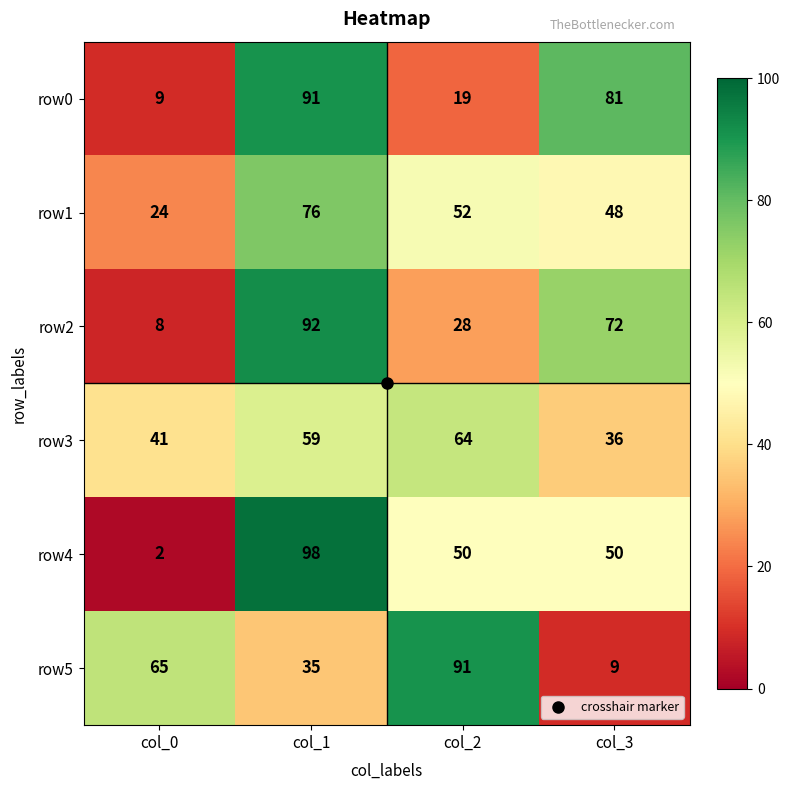

The value of row5 at col_2 is 91. True or false?

True